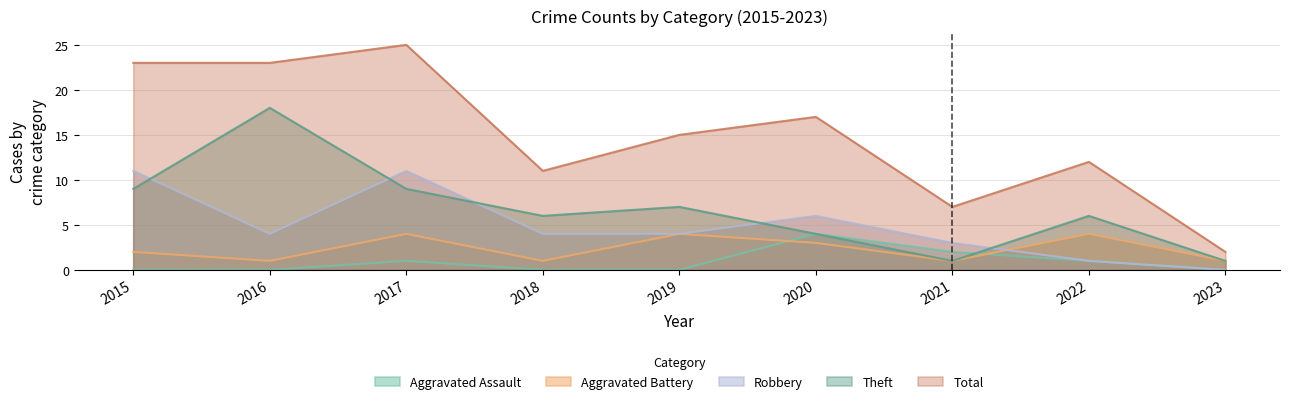

What is the total value across all series at 2022?

24